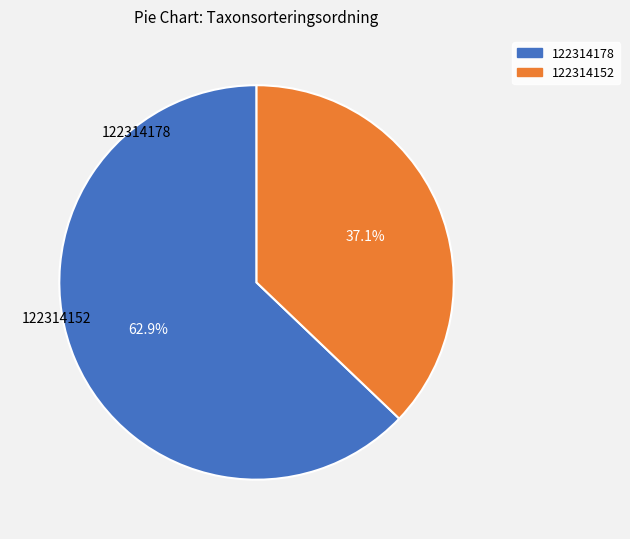

Count the number of slices in the pie.

2